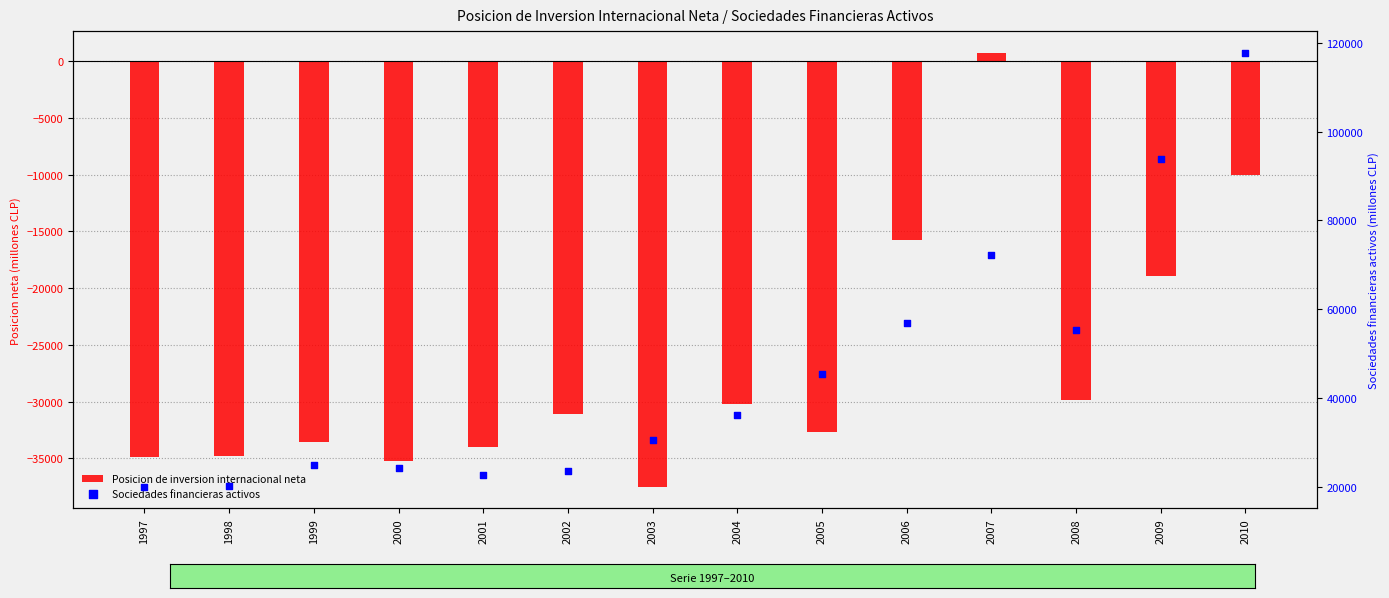

Is the value of Sociedades financieras activos at 2007 greater than the value of Posicion de inversion internacional neta at 2010?

Yes